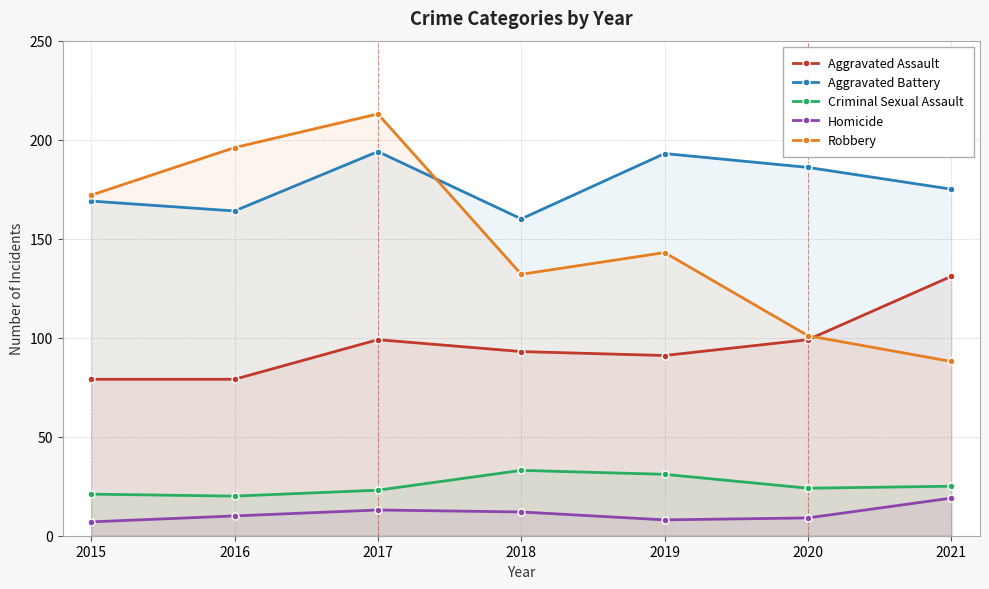

What is the sum of all Aggravated Battery values?

1241